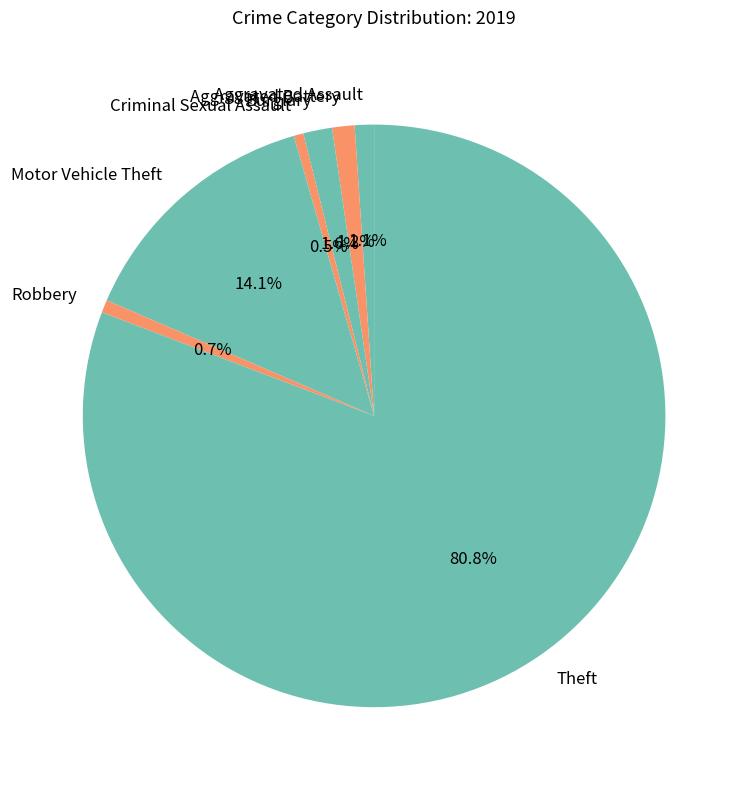

Which slice is the largest?

Theft